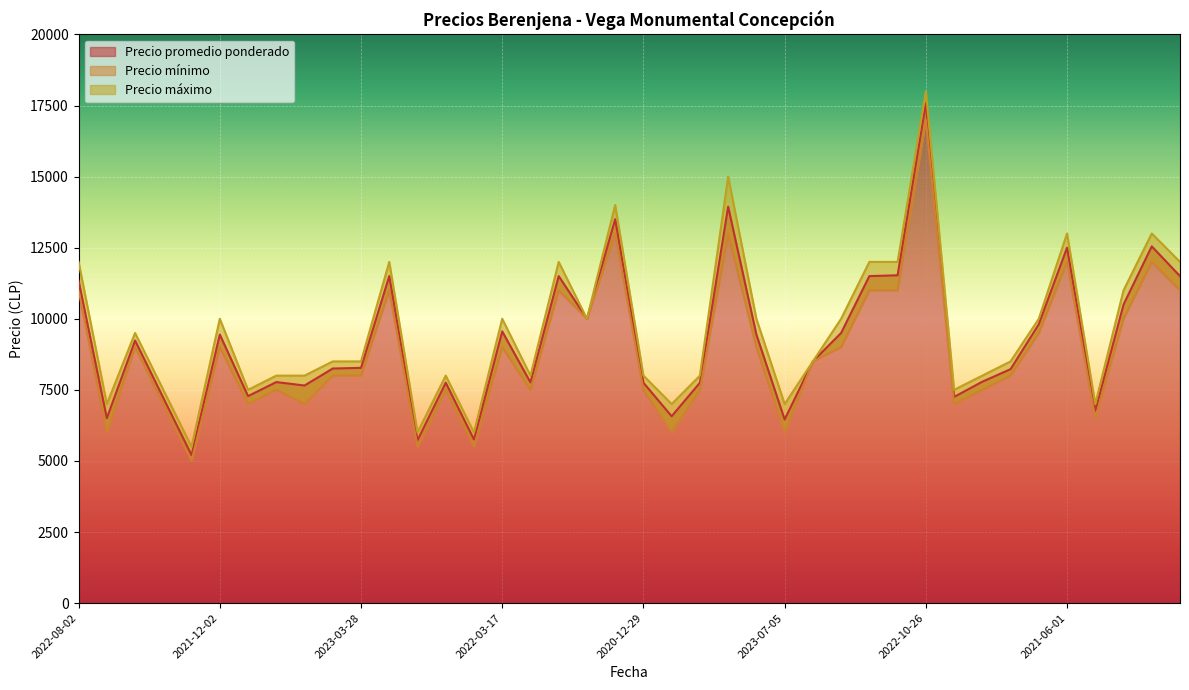

Reading left to right, what are all the values shown in this chart?

Precio promedio ponderado: 2022-08-02=11333	2022-04-29=6500	2022-02-11=9235	2023-06-08=7214	2022-05-27=5200	2021-12-02=9444	2023-04-11=7278	2021-11-19=7773	2023-08-16=7652	2021-03-04=8250	2023-03-28=8273	2021-06-08=11500	2022-06-02=5722	2023-06-29=7750	2022-05-25=5750	2022-03-17=9556	2022-02-08=7760	2022-01-04=11500	2023-08-29=10000	2022-08-24=13500	2020-12-29=7750	2023-06-22=6571	2023-04-21=7750	2022-07-07=13941	2022-03-18=9444	2023-07-05=6455	2023-08-24=8500	2021-04-22=9500	2021-05-25=11500	2022-08-05=11529	2022-10-26=17571	2022-06-10=7250	2022-03-15=7786	2022-04-05=8227	2021-12-07=9808	2021-06-01=12500	2022-01-11=6758	2022-01-13=10500	2022-09-02=12545	2021-07-06=11500
Precio minimo: 2022-08-02=11000	2022-04-29=6000	2022-02-11=9000	2023-06-08=7000	2022-05-27=5000	2021-12-02=9000	2023-04-11=7000	2021-11-19=7500	2023-08-16=7000	2021-03-04=8000	2023-03-28=8000	2021-06-08=11000	2022-06-02=5500	2023-06-29=7500	2022-05-25=5500	2022-03-17=9000	2022-02-08=7500	2022-01-04=11000	2023-08-29=10000	2022-08-24=13000	2020-12-29=7500	2023-06-22=6000	2023-04-21=7500	2022-07-07=13000	2022-03-18=9000	2023-07-05=6000	2023-08-24=8500	2021-04-22=9000	2021-05-25=11000	2022-08-05=11000	2022-10-26=17000	2022-06-10=7000	2022-03-15=7500	2022-04-05=8000	2021-12-07=9500	2021-06-01=12000	2022-01-11=6500	2022-01-13=10000	2022-09-02=12000	2021-07-06=11000
Precio maximo: 2022-08-02=12000	2022-04-29=7000	2022-02-11=9500	2023-06-08=7500	2022-05-27=5500	2021-12-02=10000	2023-04-11=7500	2021-11-19=8000	2023-08-16=8000	2021-03-04=8500	2023-03-28=8500	2021-06-08=12000	2022-06-02=6000	2023-06-29=8000	2022-05-25=6000	2022-03-17=10000	2022-02-08=8000	2022-01-04=12000	2023-08-29=10000	2022-08-24=14000	2020-12-29=8000	2023-06-22=7000	2023-04-21=8000	2022-07-07=15000	2022-03-18=10000	2023-07-05=7000	2023-08-24=8500	2021-04-22=10000	2021-05-25=12000	2022-08-05=12000	2022-10-26=18000	2022-06-10=7500	2022-03-15=8000	2022-04-05=8500	2021-12-07=10000	2021-06-01=13000	2022-01-11=7000	2022-01-13=11000	2022-09-02=13000	2021-07-06=12000